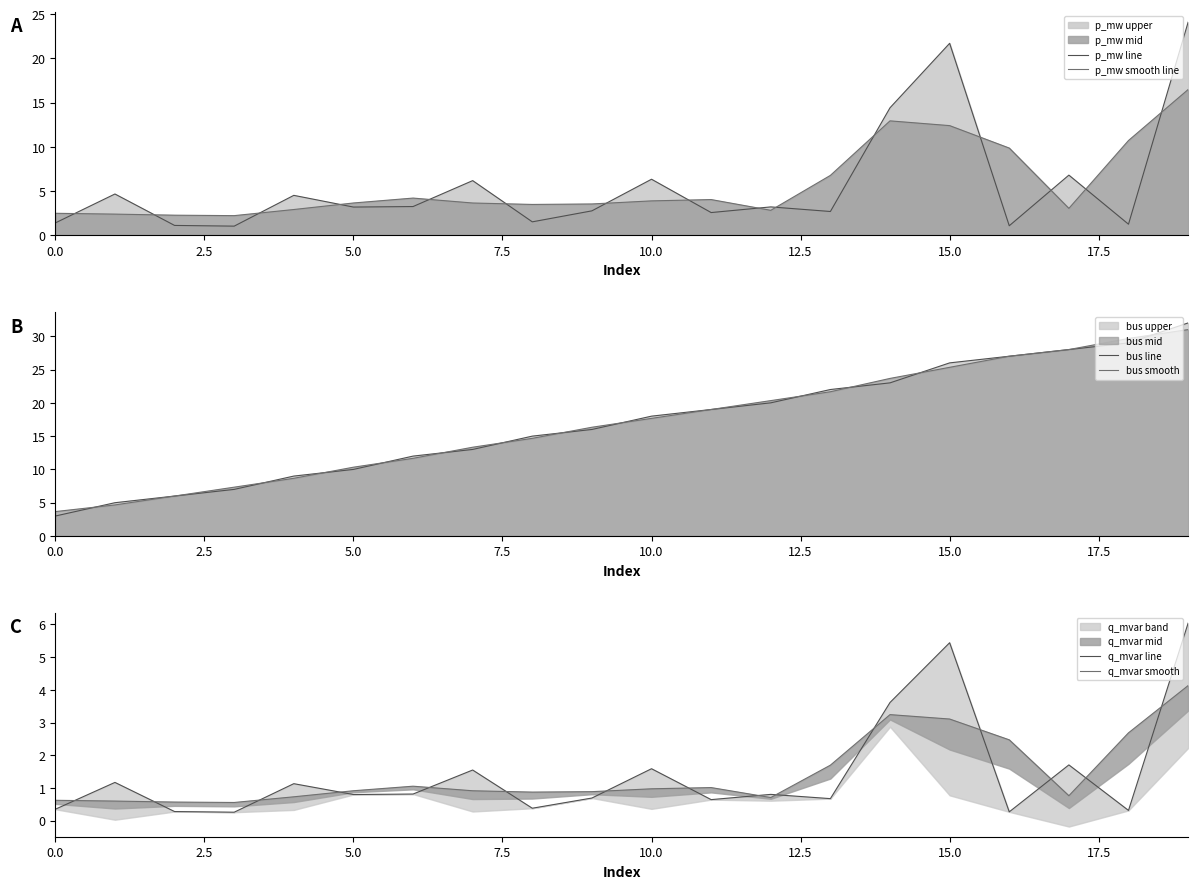

What is the smallest value displayed?

0.3